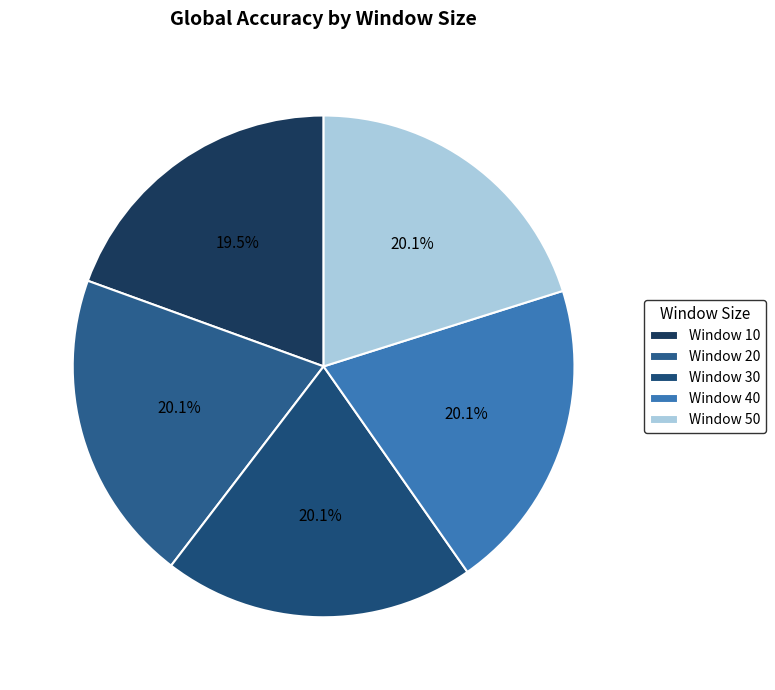

What percentage is NOT represented by Window 10?

80.5%